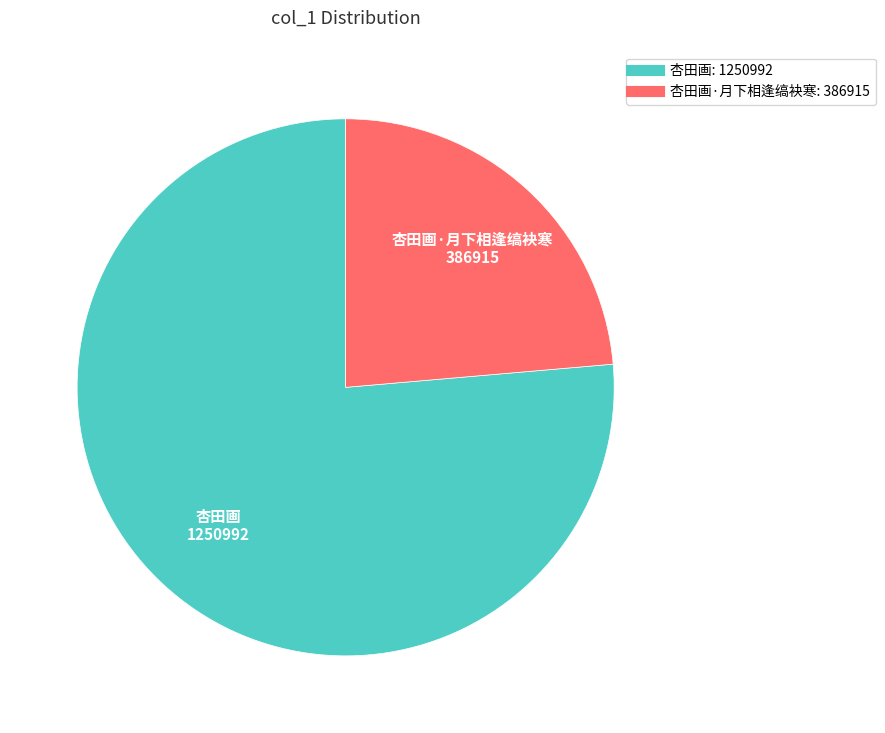

Does any single category account for the majority?

Yes